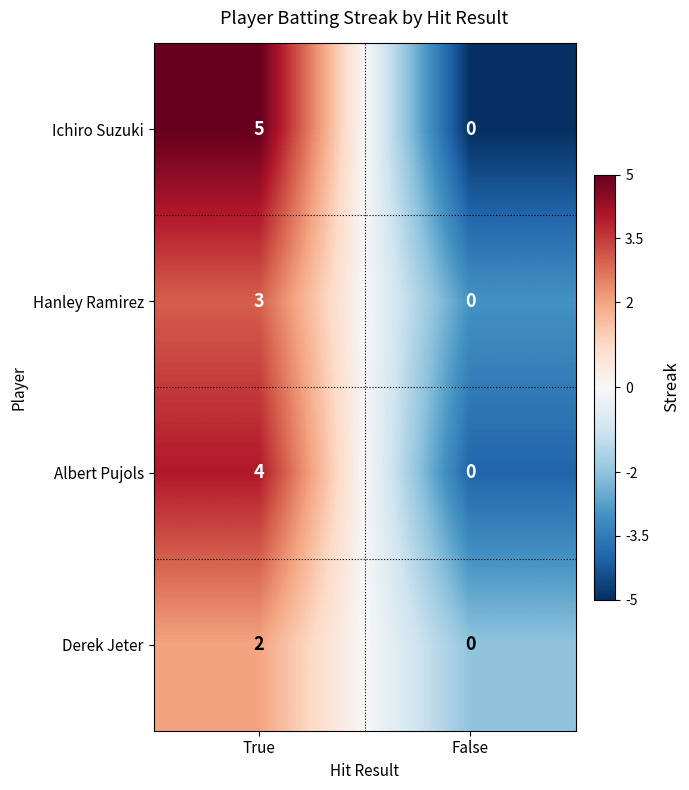

Is it true that Ichiro Suzuki equals 3 at True?

False